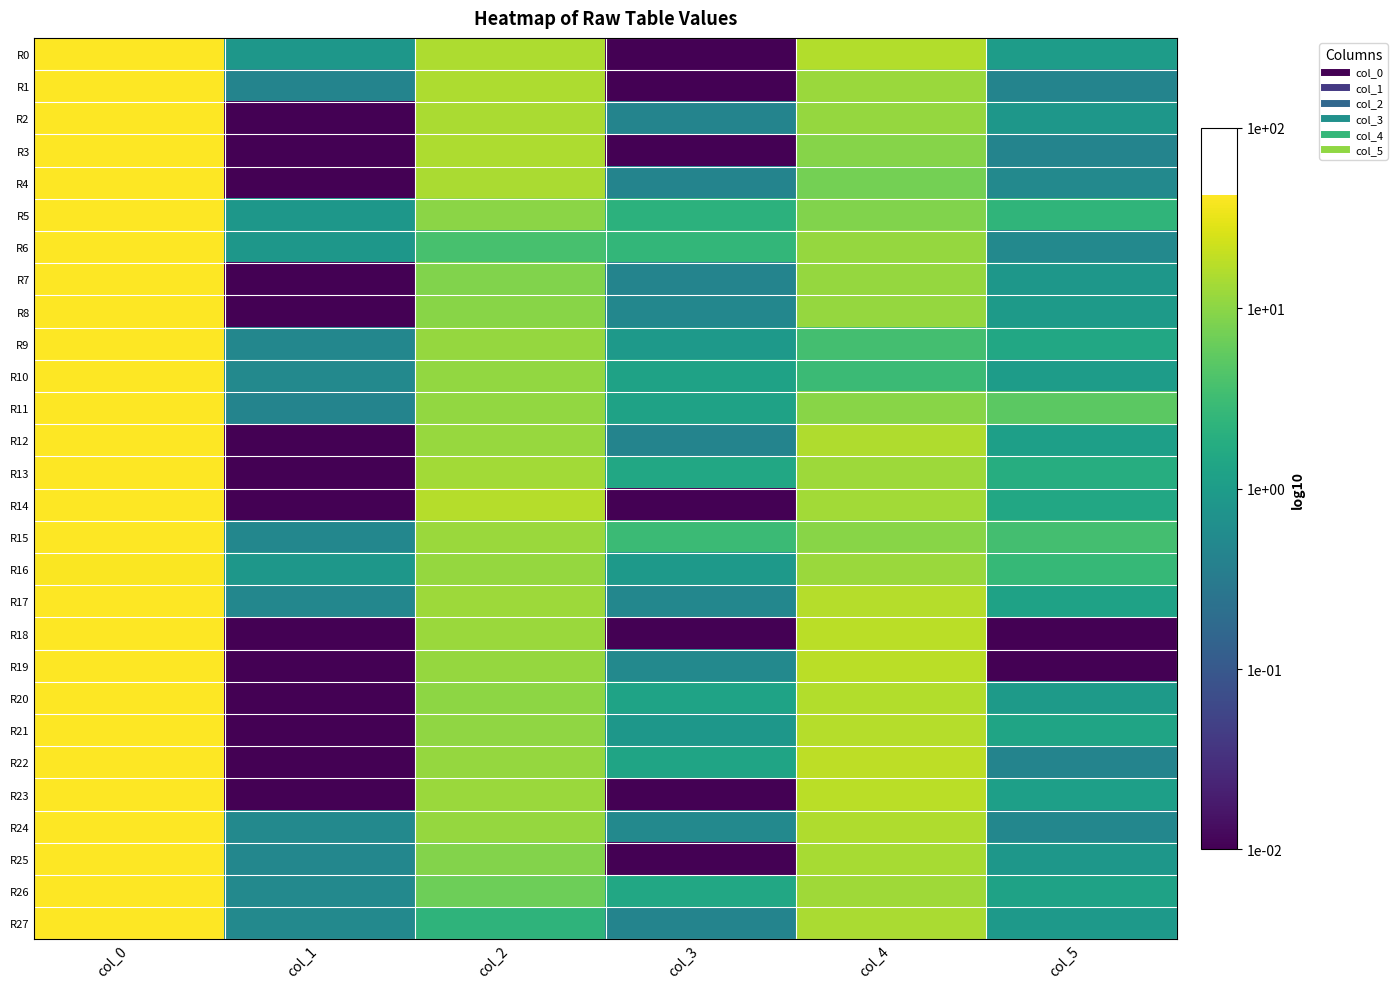

What is the spread (max minus min) of values at col_5?

2.7